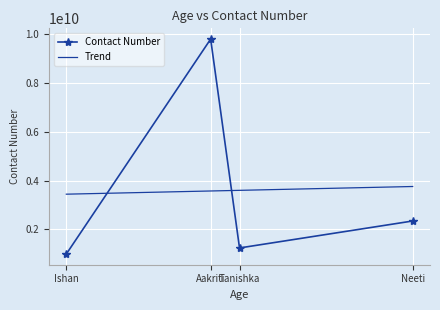

What is the sum of all values?

14371443432